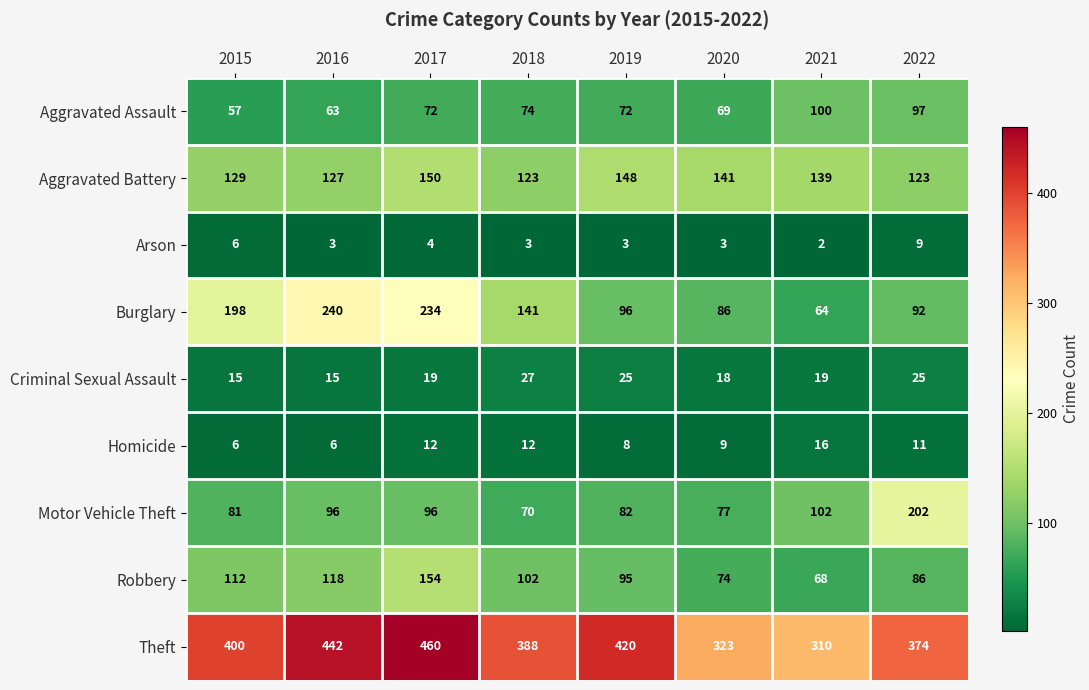

The value of Homicide at 2022 is 6. True or false?

False